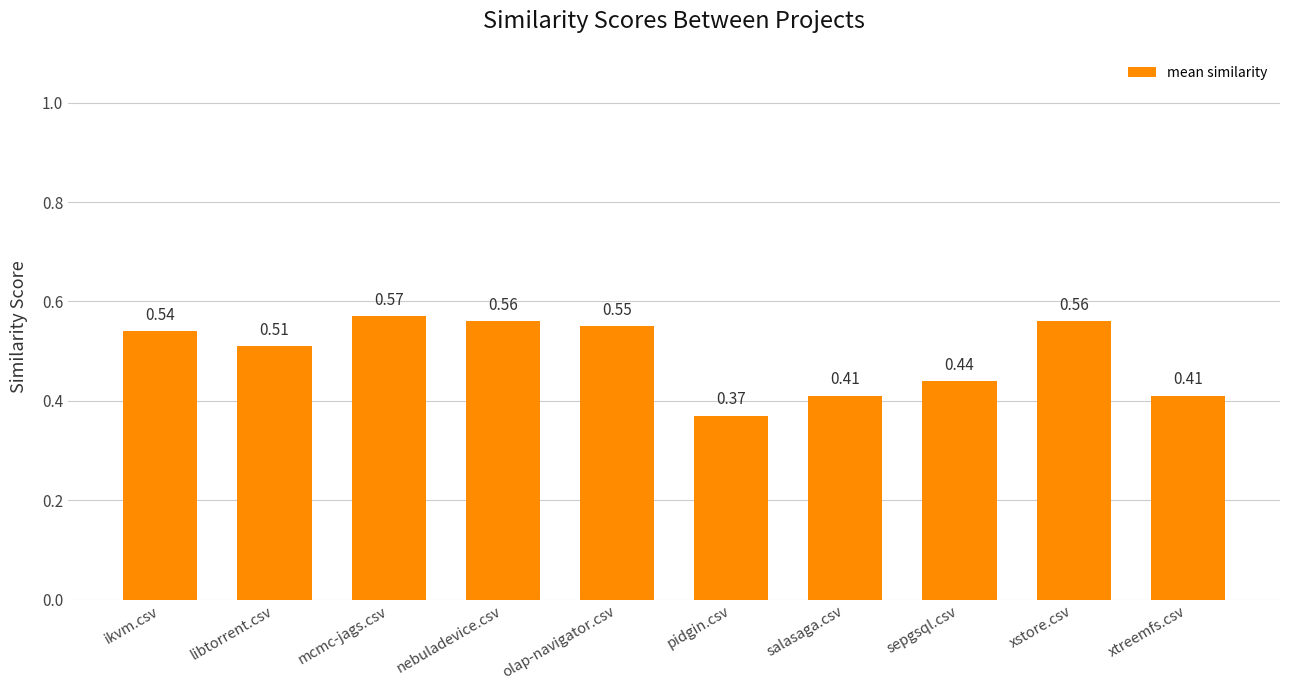

How many series are shown in this chart?

1